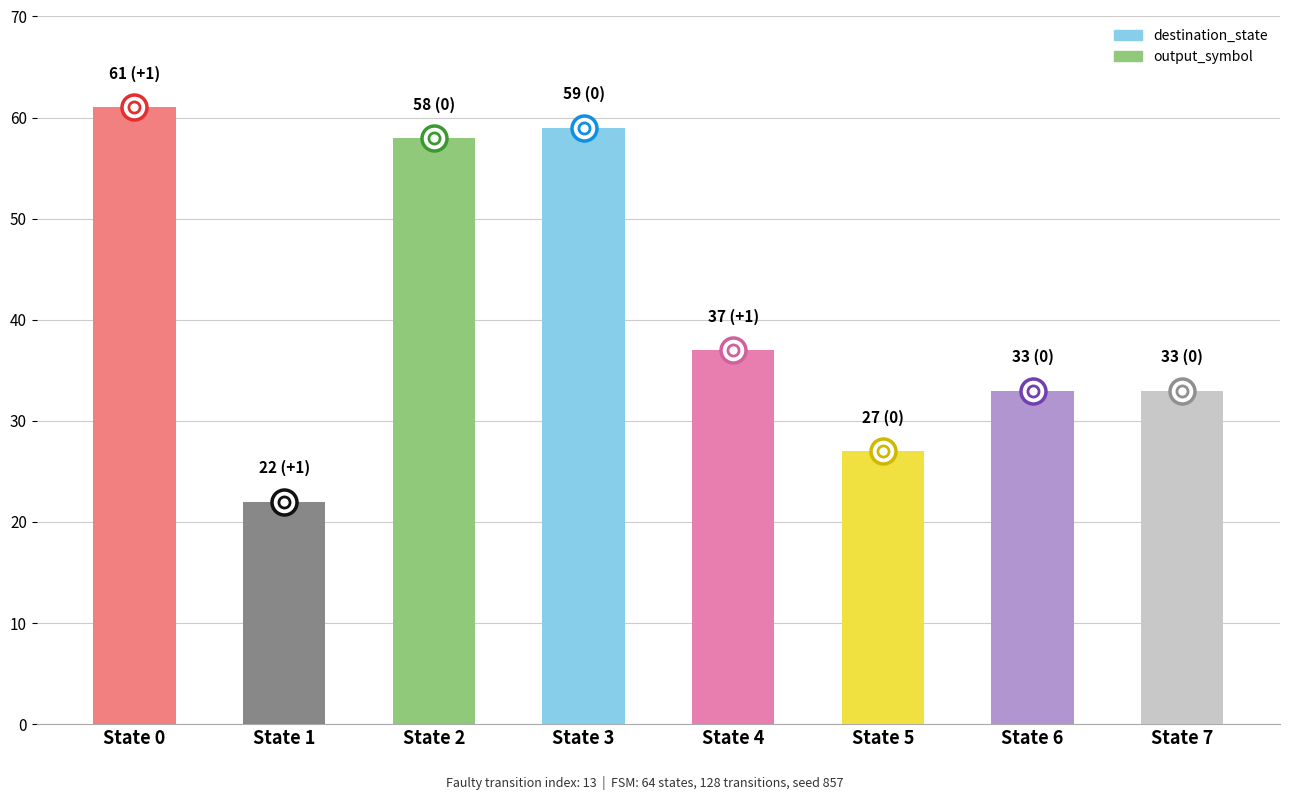

What is the greatest value displayed?

61